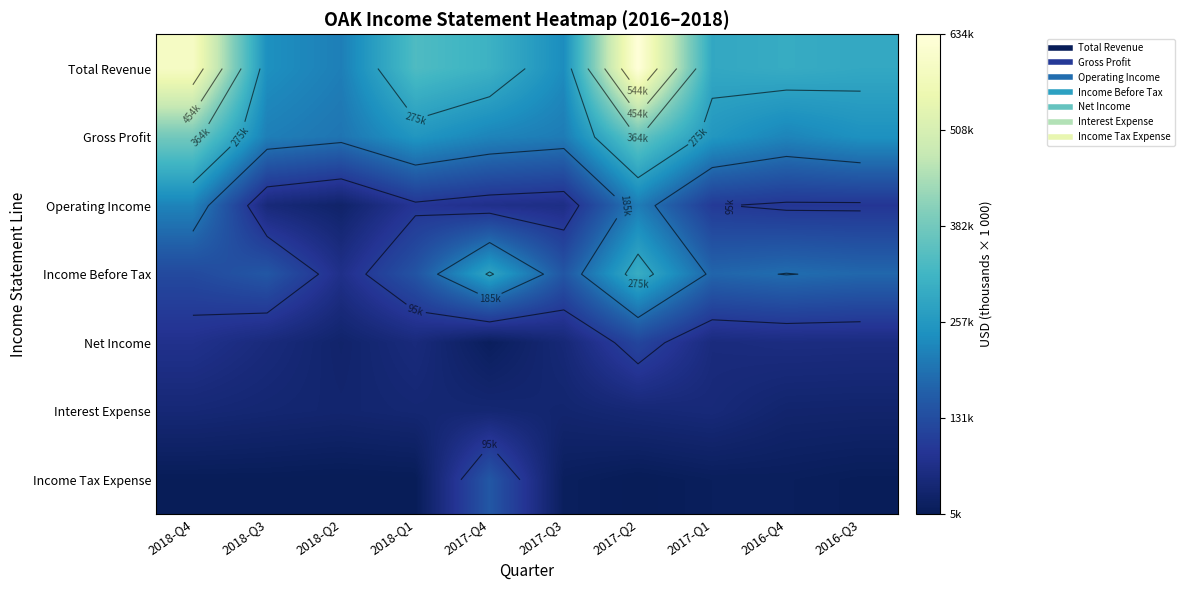

Read the Income Before Tax value at 2016-Q4, to the nearest 100.

186000